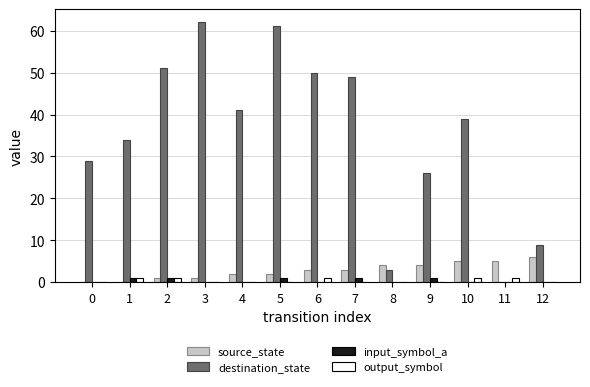

Is it true that source_state equals 7 at 11?

False